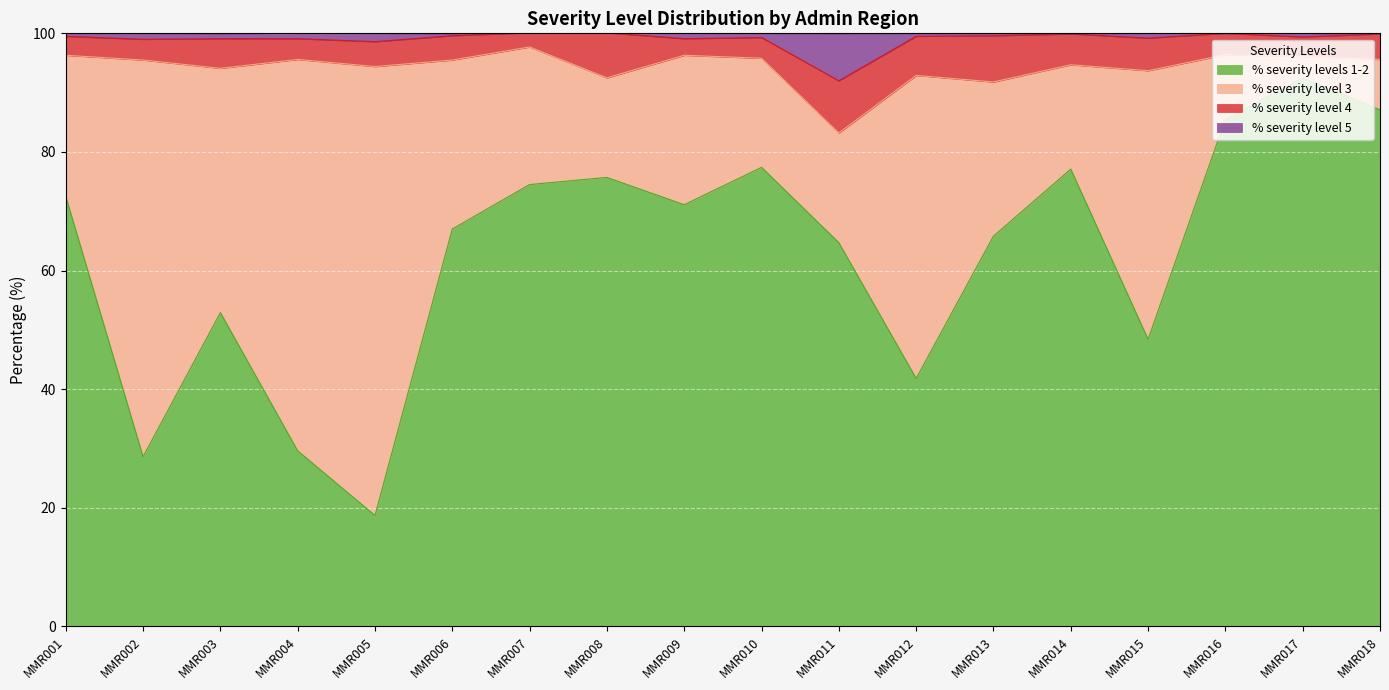

At which category does the chart reach its minimum across all series?

MMR005